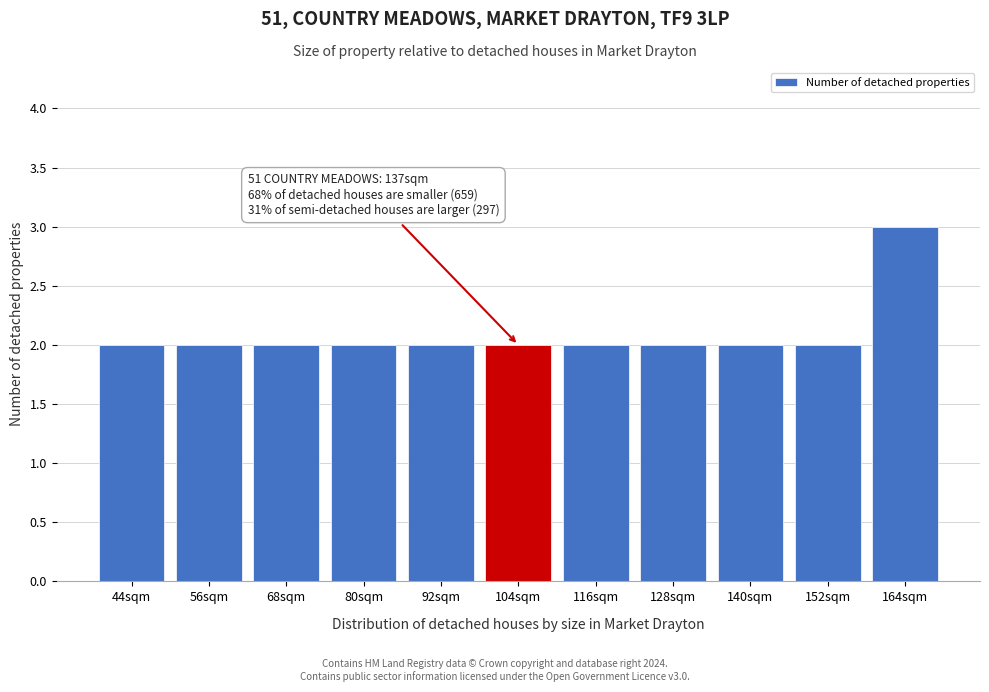

Reading left to right, transcribe all the data shown in this chart.

2	2	2	2	2	2	2	2	2	2	3